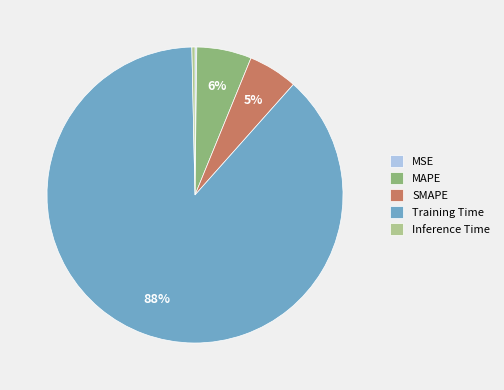

Do MAPE and Inference Time together represent more than half of the pie?

No